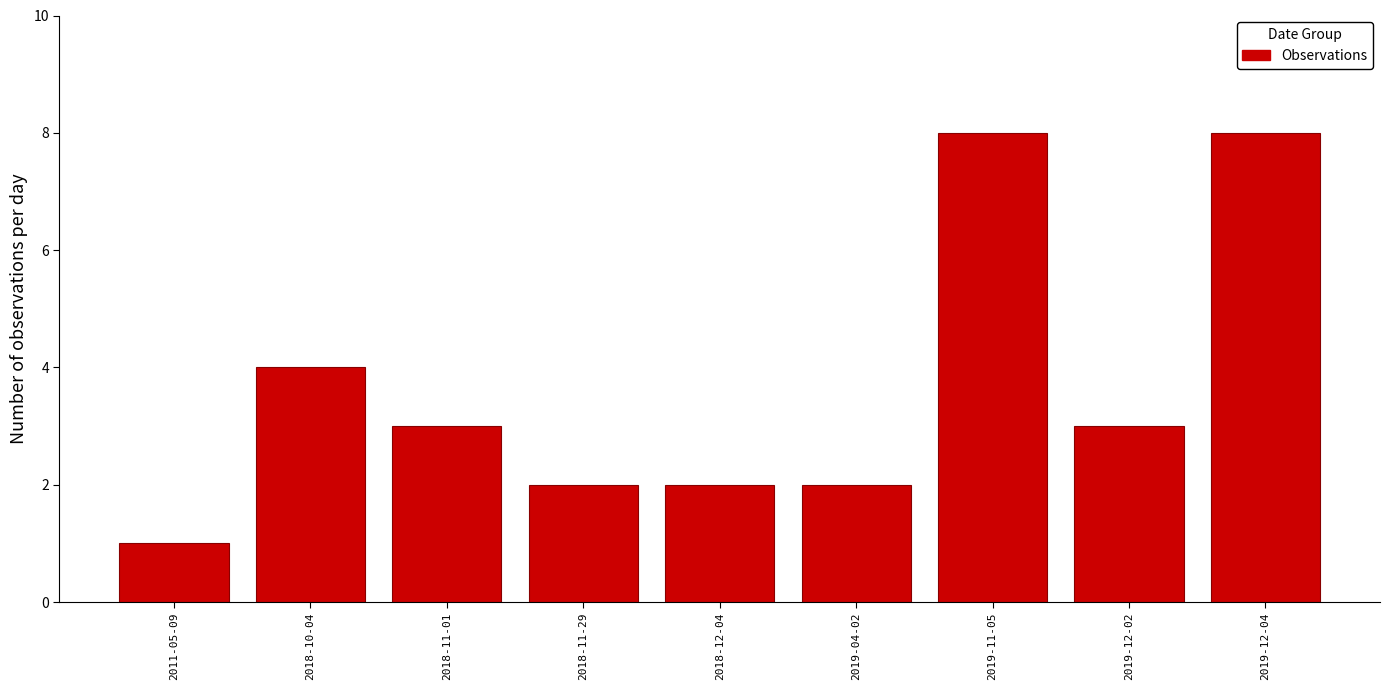

Reading left to right, list all the values displayed in this chart.

1	4	3	2	2	2	8	3	8